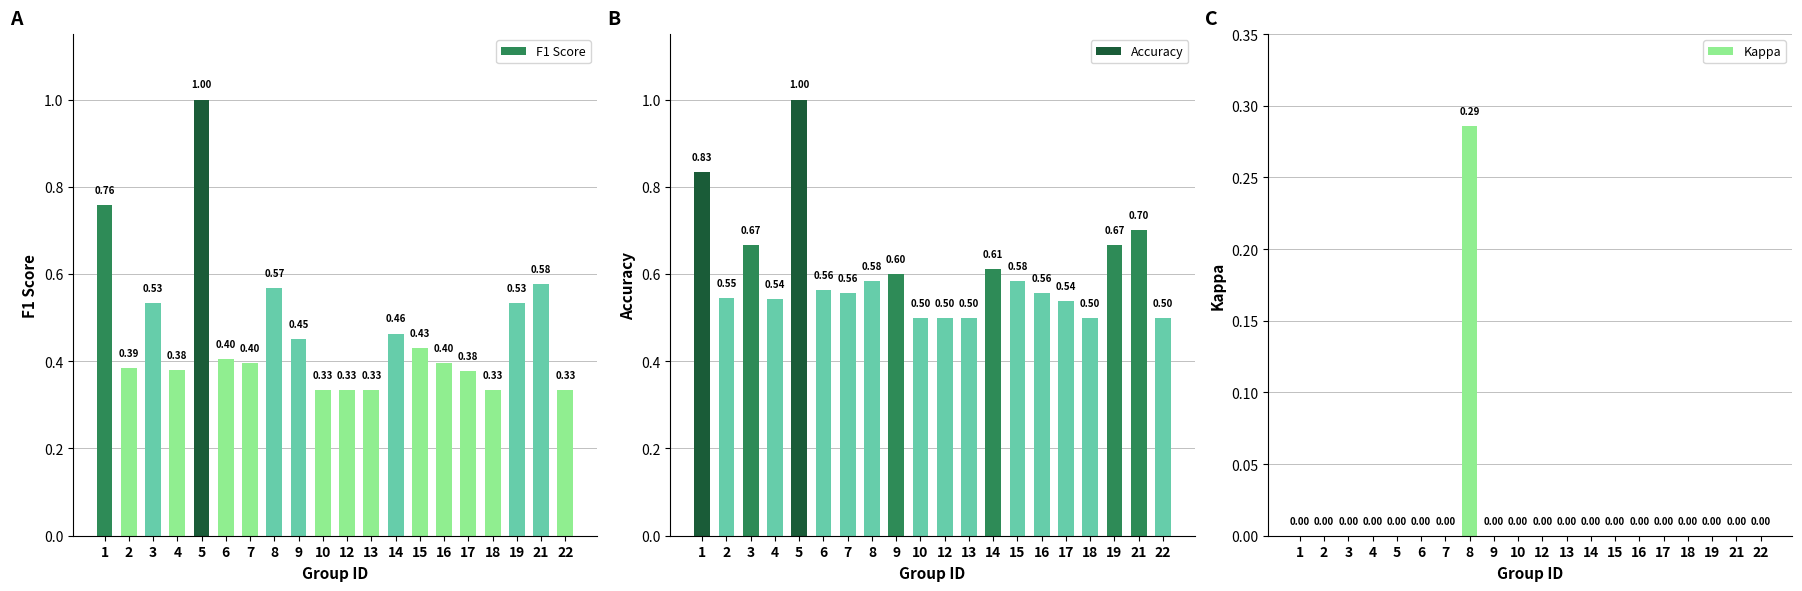

Is it true that Kappa equals 0.0 at 9?

True